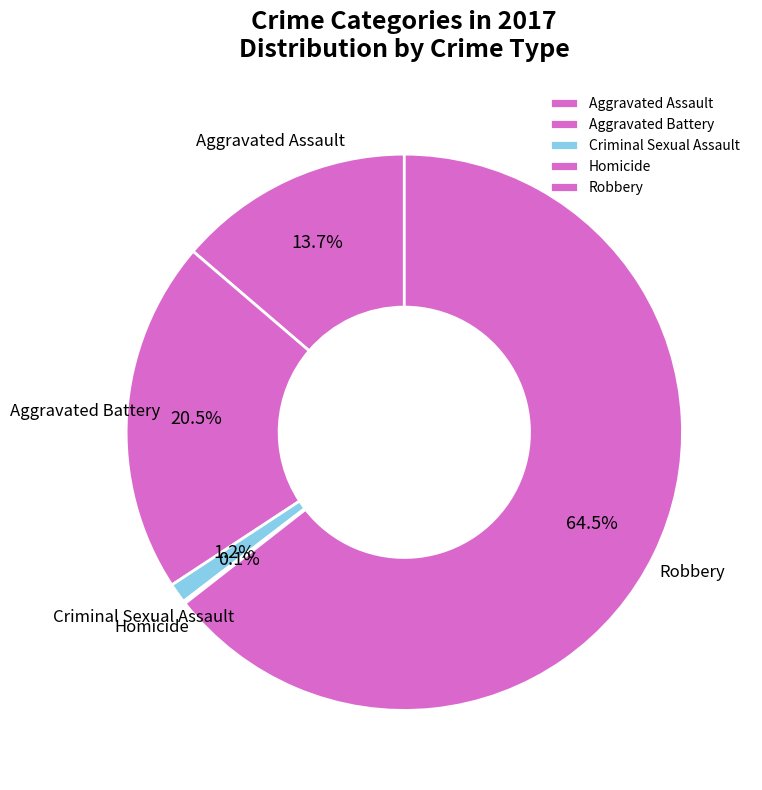

What percentage is the Aggravated Assault slice, to the nearest percent?

14%